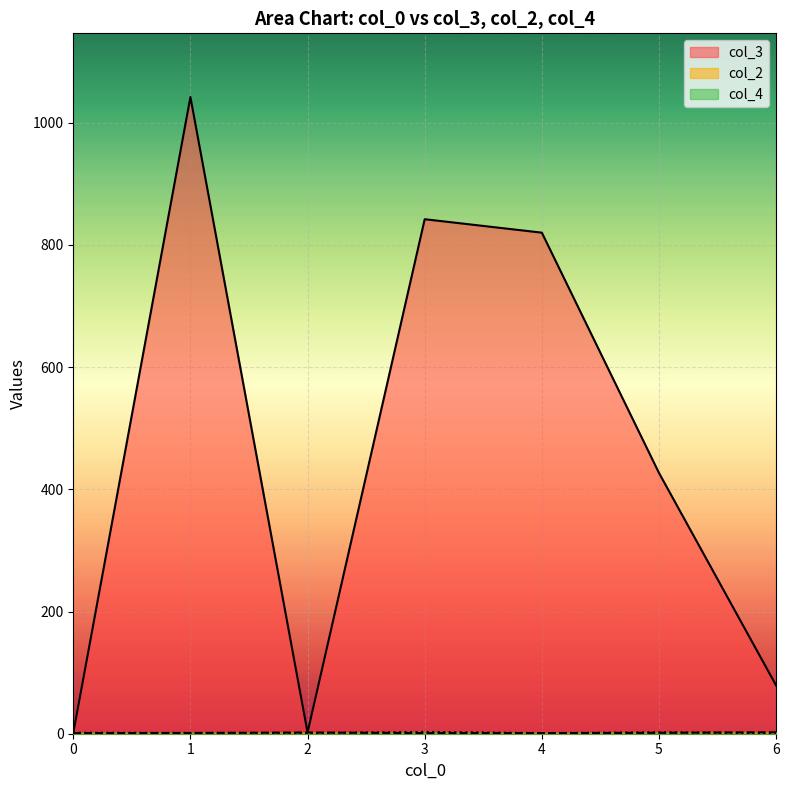

What is the minimum value for col_3?

1.0